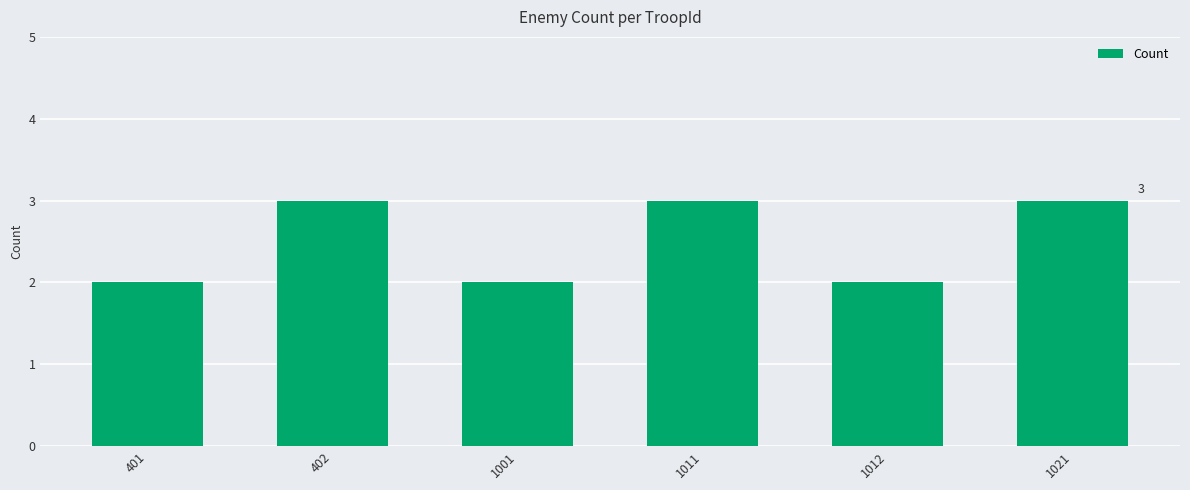

What is the maximum value shown in the chart?

3